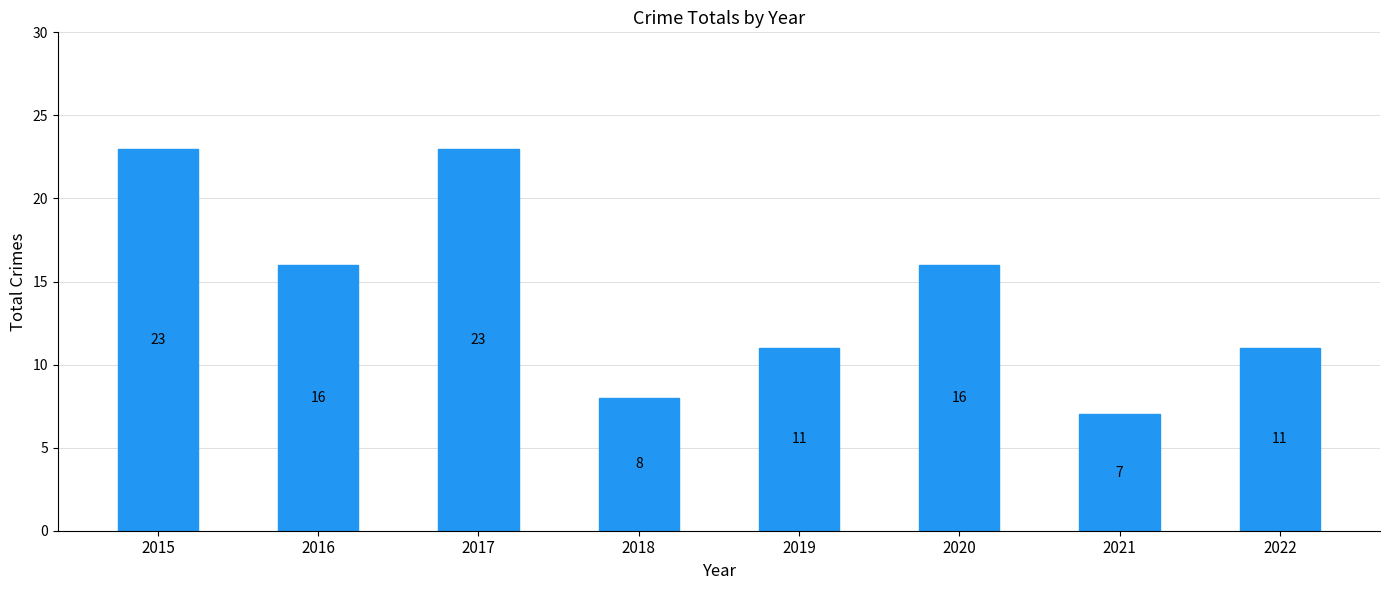

What is the difference between the values at 2021 and 2016?

9